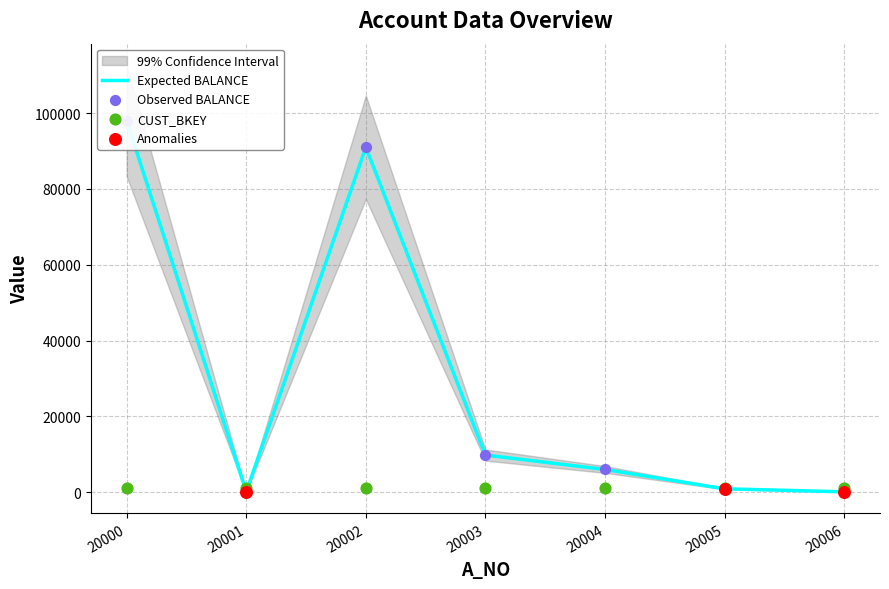

Which series contains the highest Y value?

Expected BALANCE